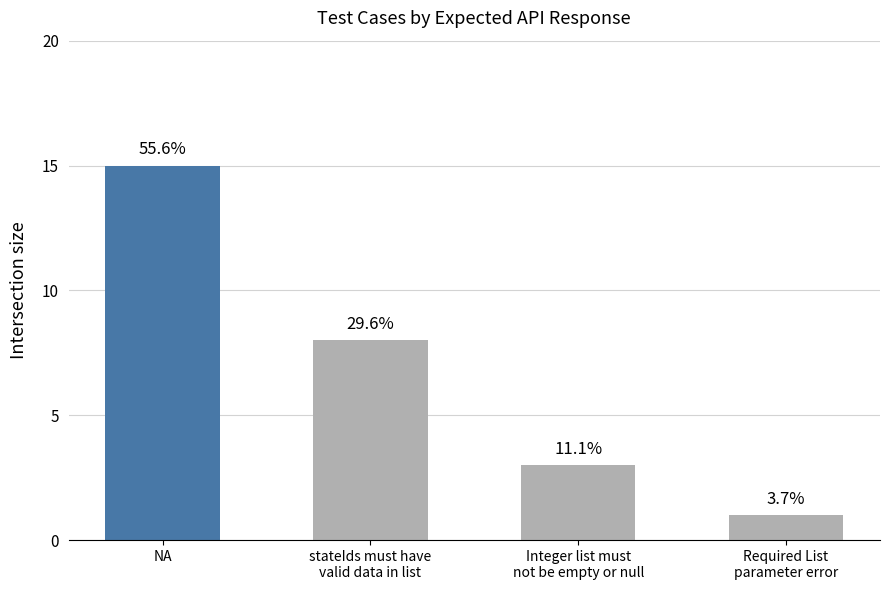

Reading left to right, what are all the values shown in this chart?

NA=15	stateIds must have
valid data in list=8	Integer list must
not be empty or null=3	Required List
parameter error=1